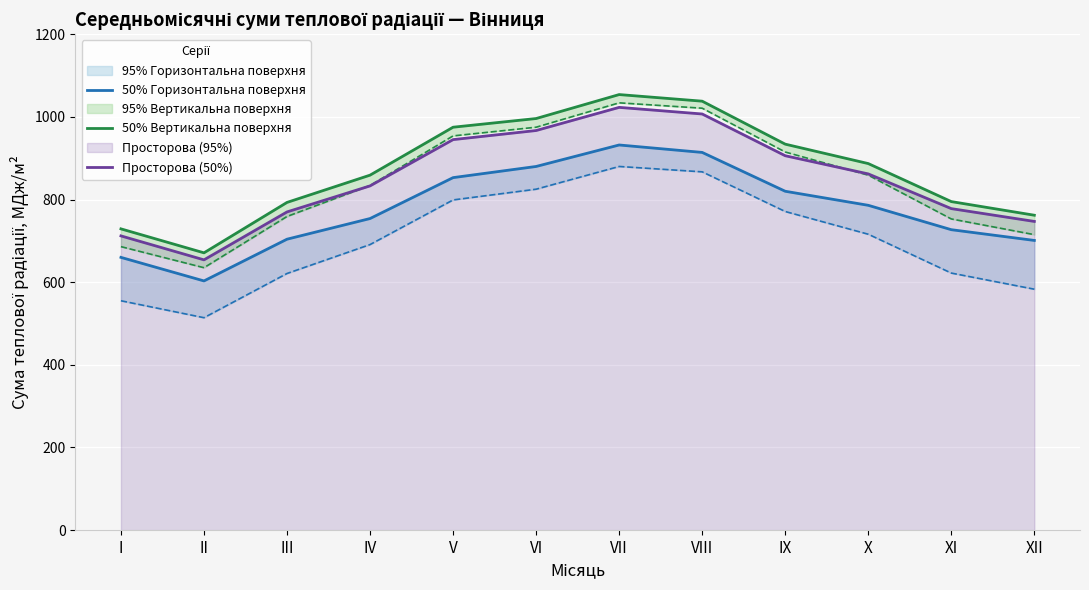

Reading left to right, extract all data points from this chart.

50% Горизонтальна поверхня: 660	603	704	754	853	880	932	914	820	786	727	701
50% Вертикальна поверхня: 729	671	793	859	975	996	1054	1038	934	887	795	762
Просторова (50%): 712	654	770	833	945	967	1023	1007	906	862	778	747